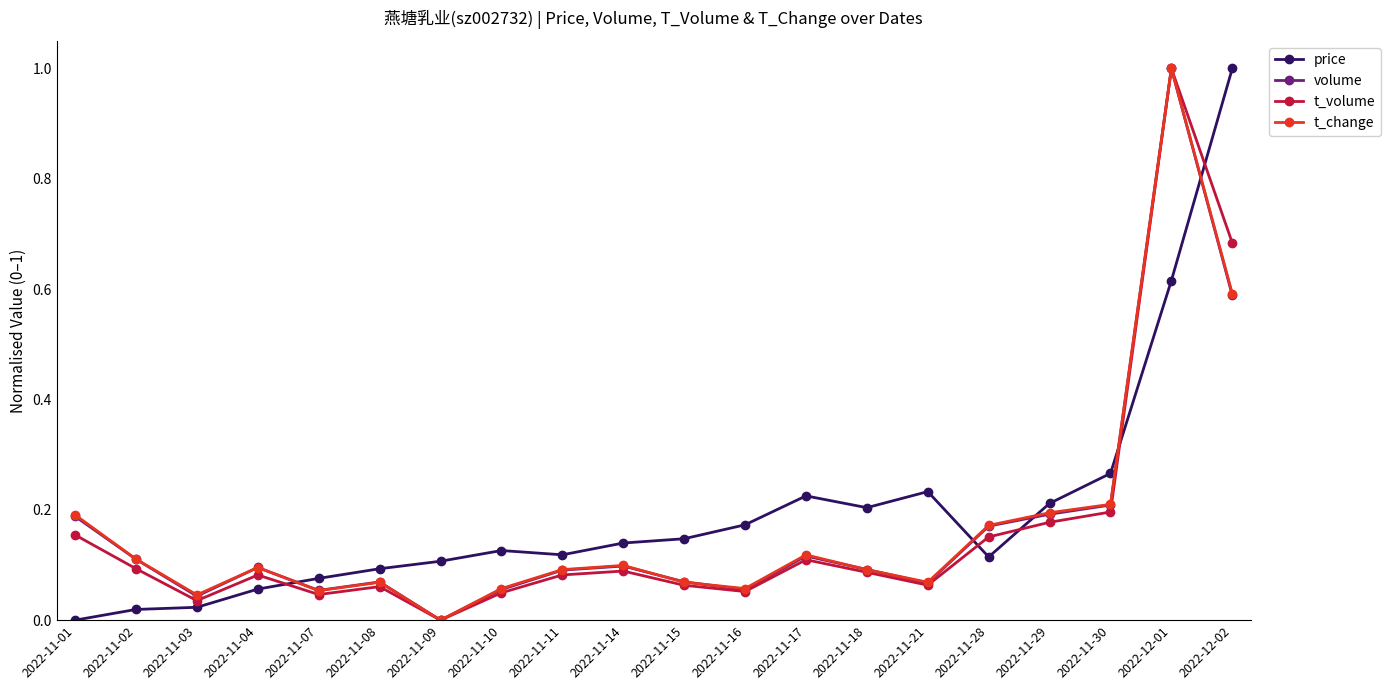

What is the label of the 19th point from the right?

2022-11-02